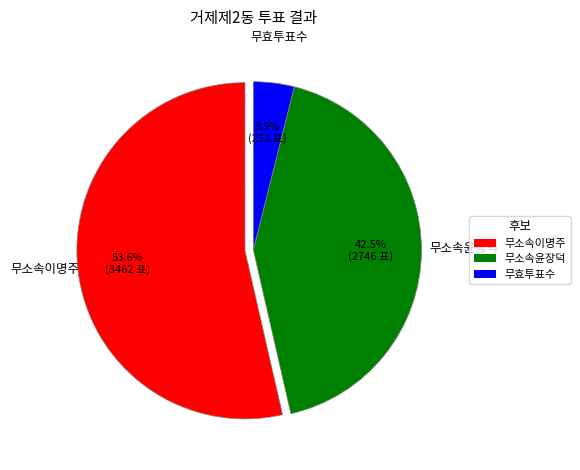

Which slice is the largest?

무소속이명주